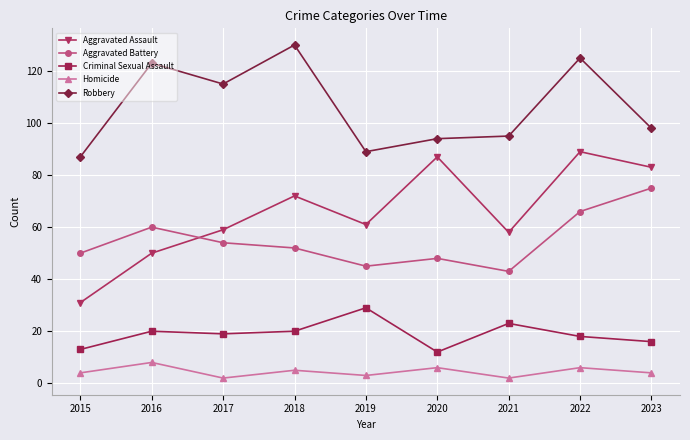

Where is the first local maximum for Homicide?

2016